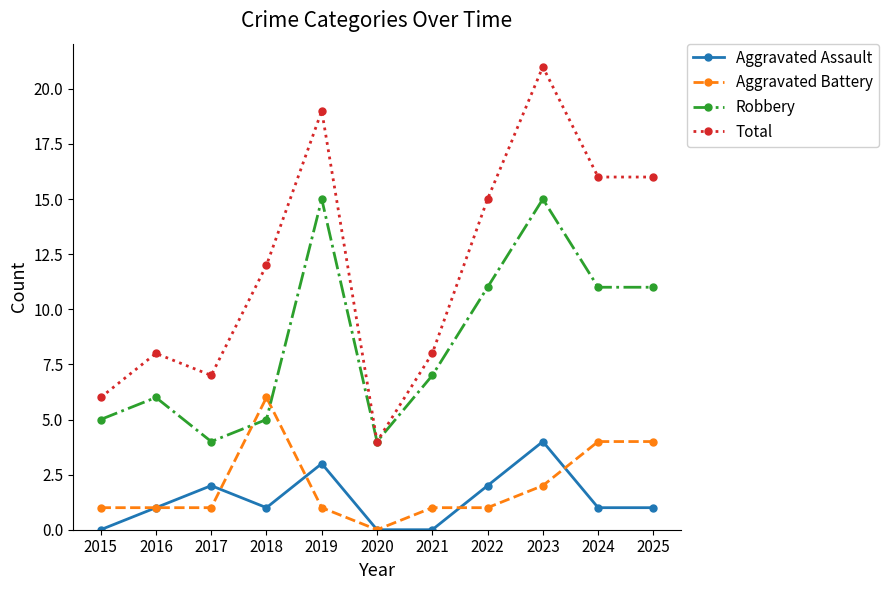

What is the difference between the highest and lowest values at 2019?

18